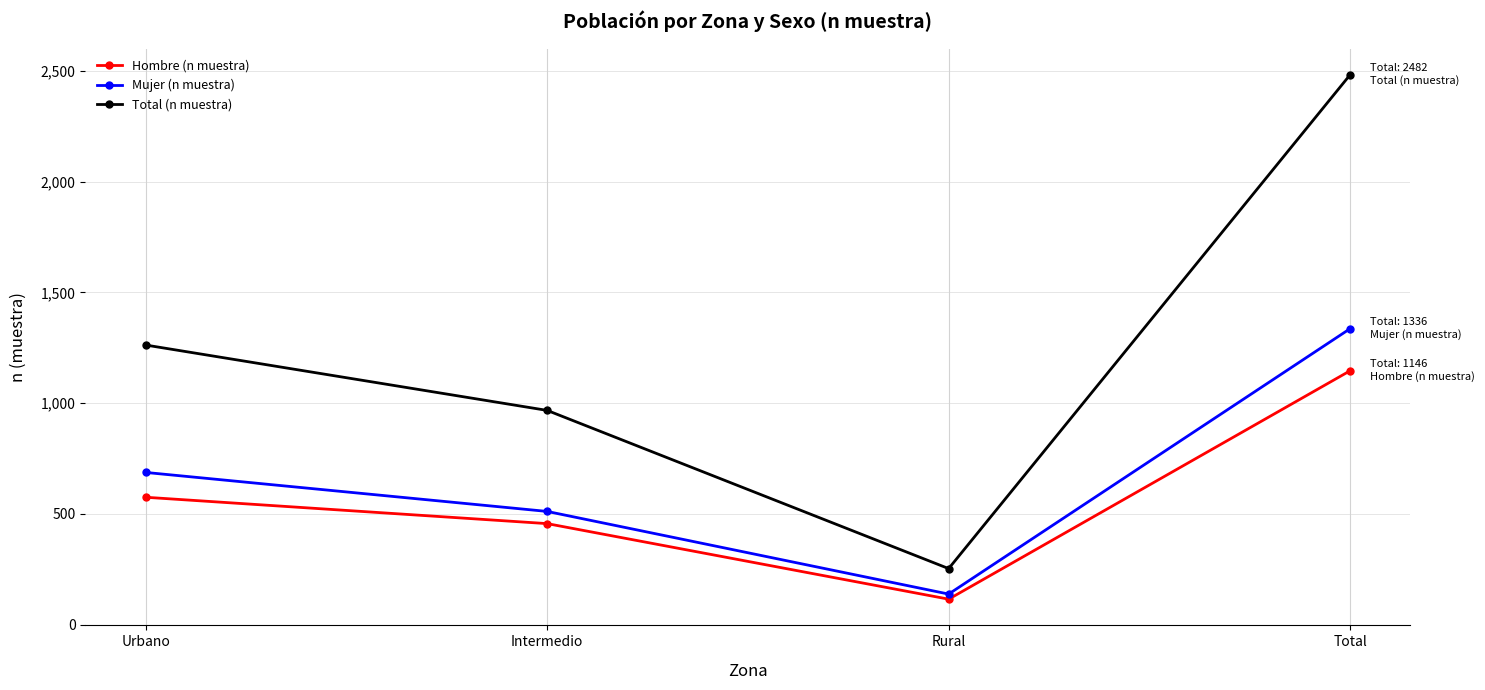

True or false: Hombre (n muestra) and Mujer (n muestra) cross at least once.

False